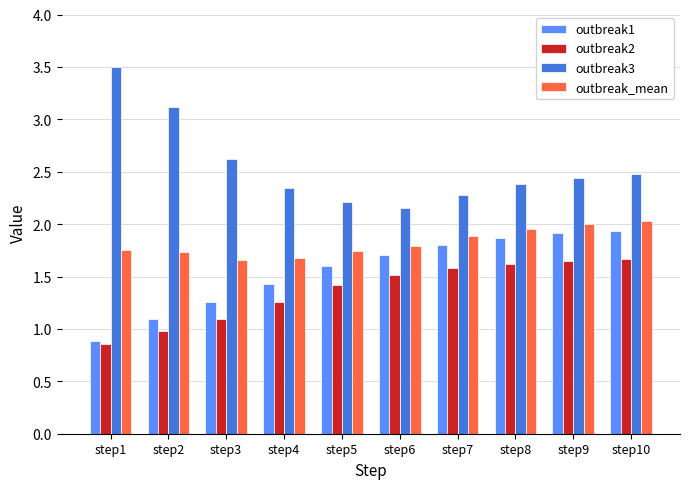

Rank the series by their maximum value, from lowest to highest.

outbreak2, outbreak1, outbreak_mean, outbreak3